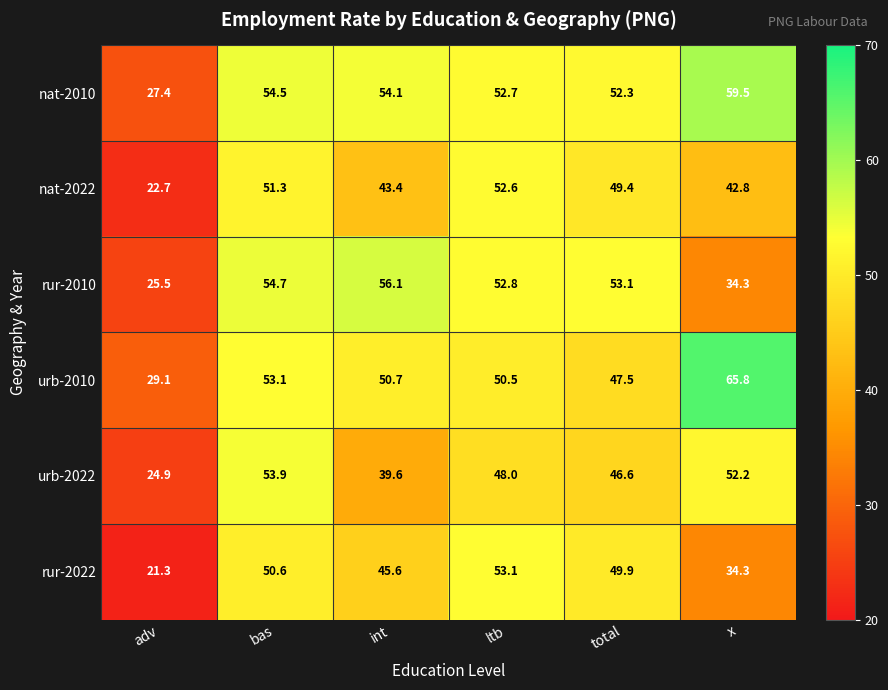

What value does the nat-2010 series have at adv?

27.4